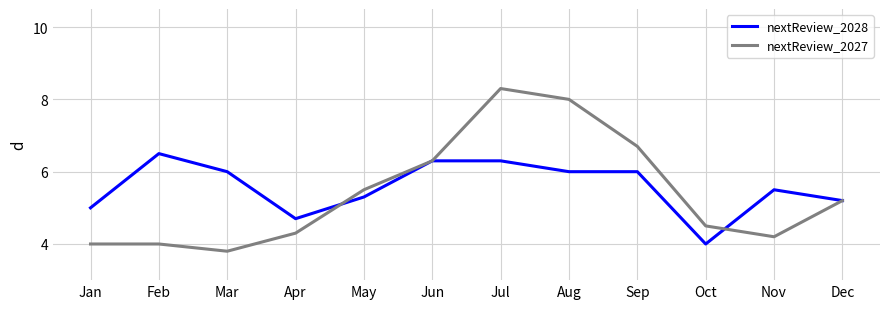

What are all the series names shown in the legend?

nextReview_2028, nextReview_2027